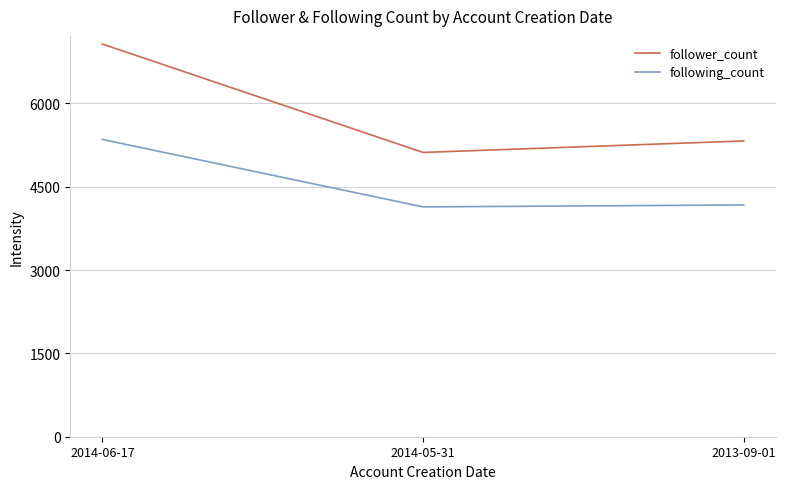

What position from the right is 2014-05-31?

2